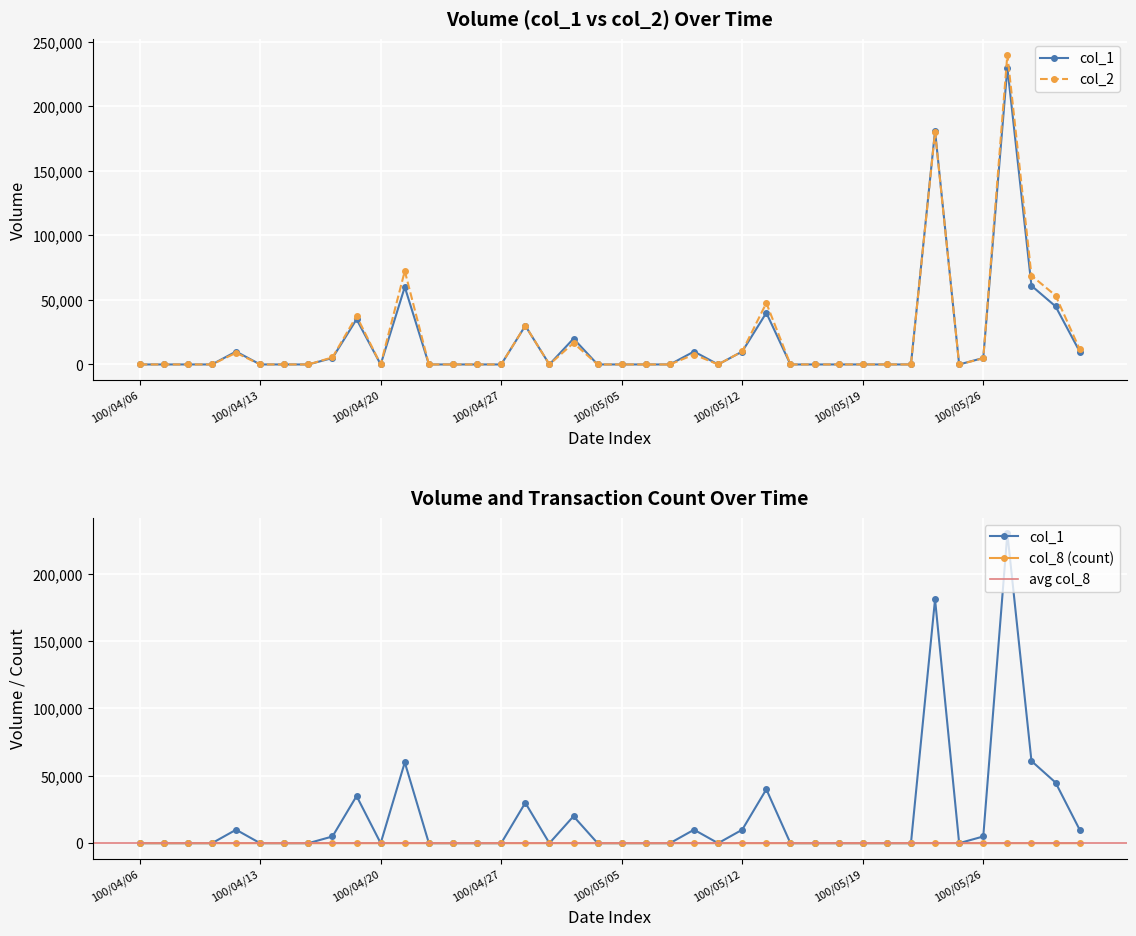

What is the maximum value shown in the chart?

240100